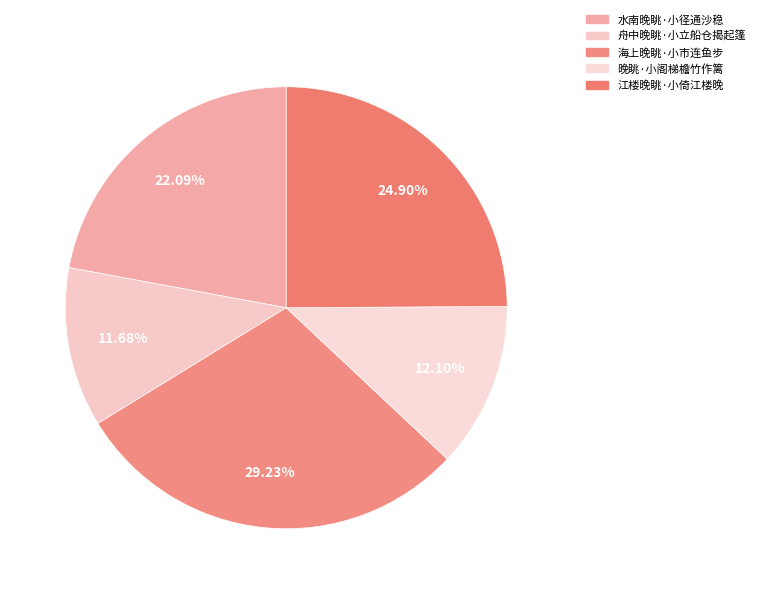

How many slices are in this pie chart?

5